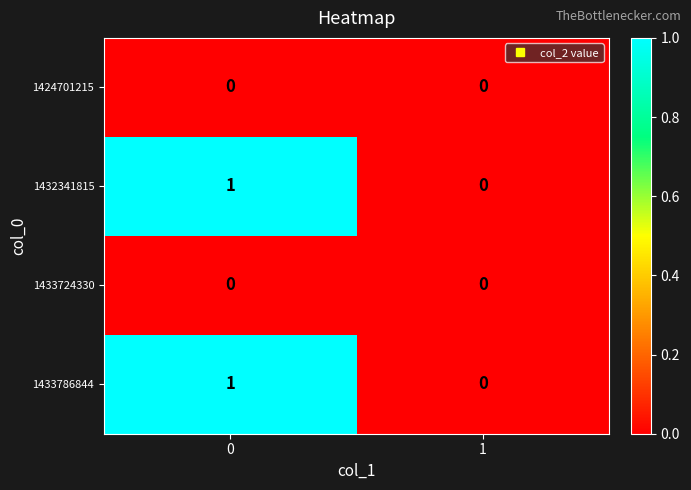

Reading left to right, transcribe all the data shown in this chart.

1424701215: 0	0
1432341815: 1	0
1433724330: 0	0
1433786844: 1	0